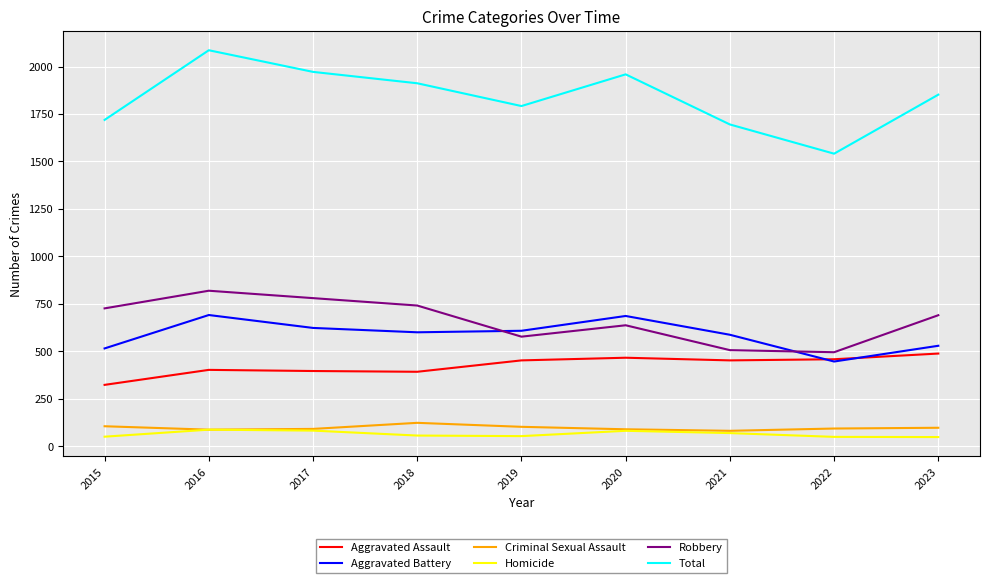

At which category does Aggravated Battery reach its first local peak?

2016